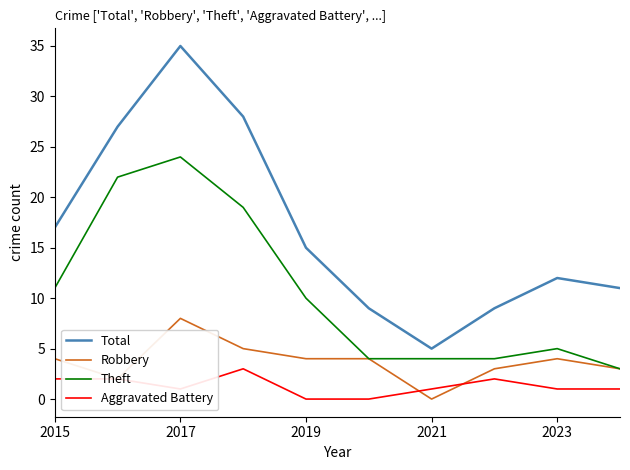

True or false: Total and Theft intersect in this chart.

False